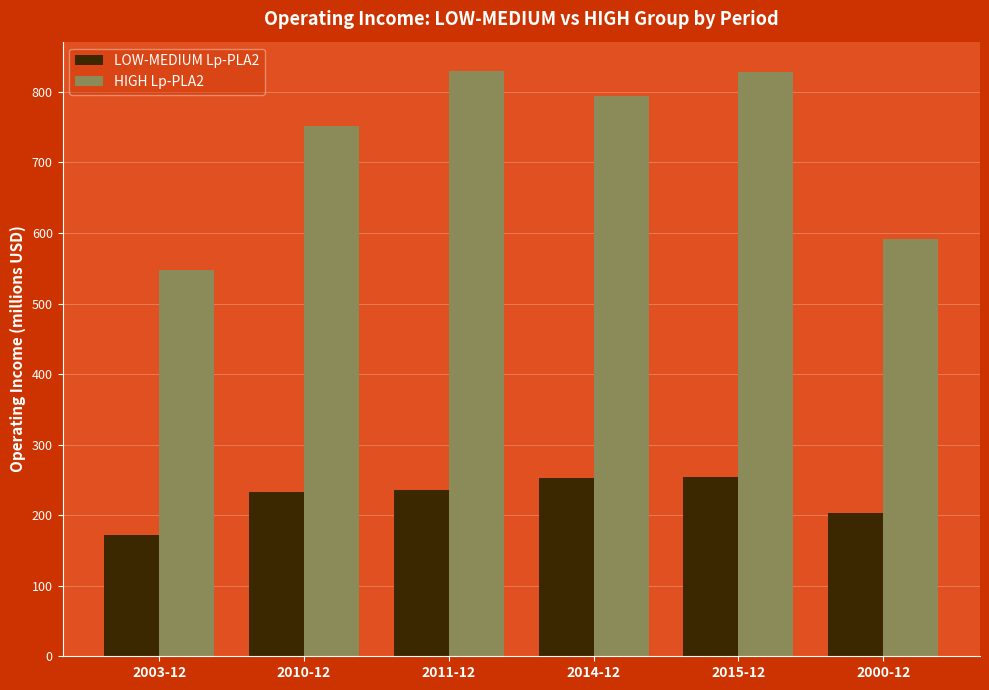

Read the HIGH Lp-PLA2 value at 2000-12.

591.2